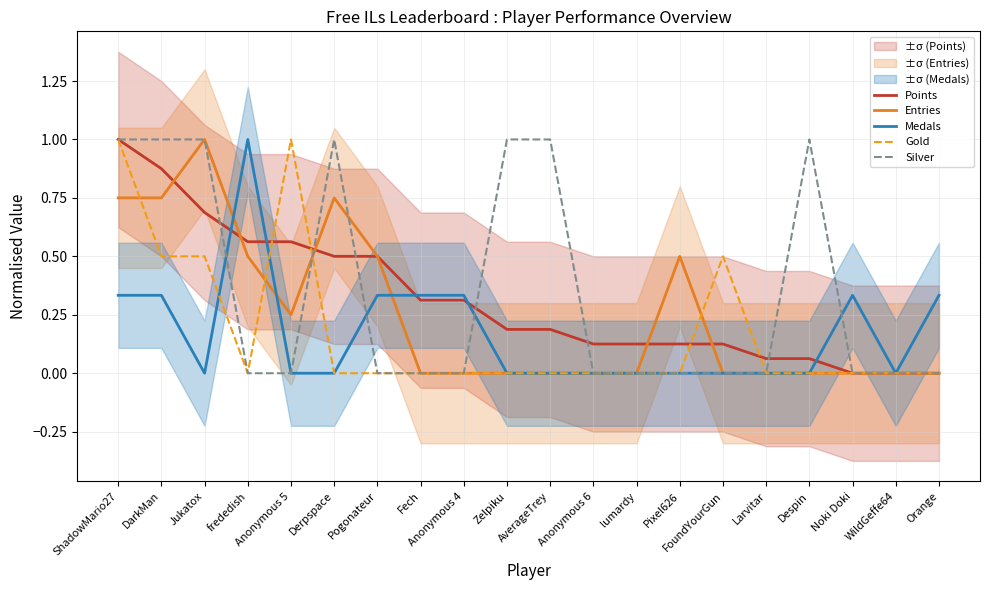

Where is the first local minimum for Entries?

Anonymous 5